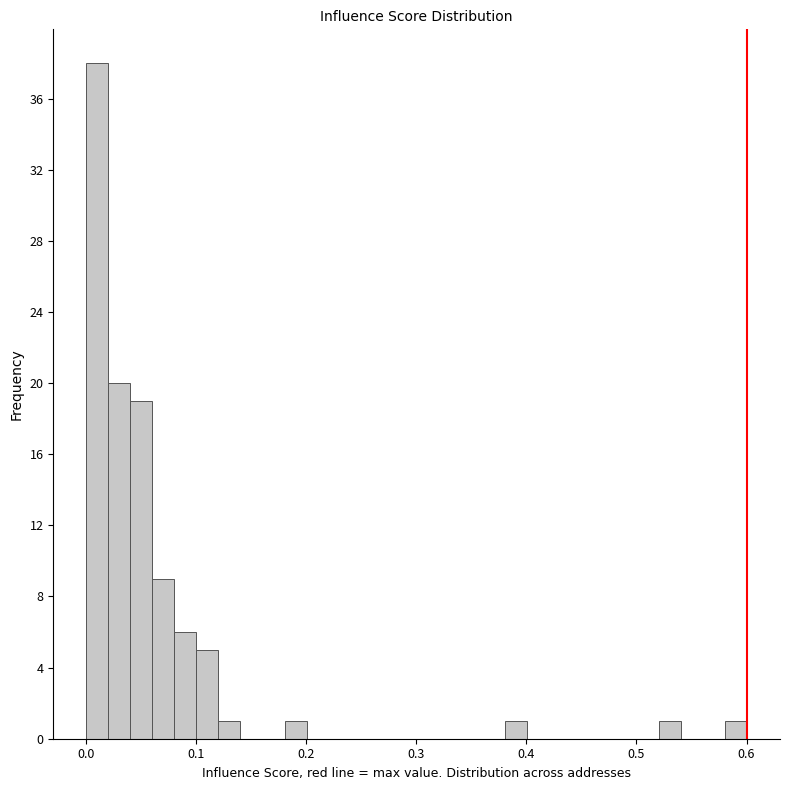

Around what value on the x-axis is the tallest bar? Give the approximate position of its centre, as read against the axis.

0.01